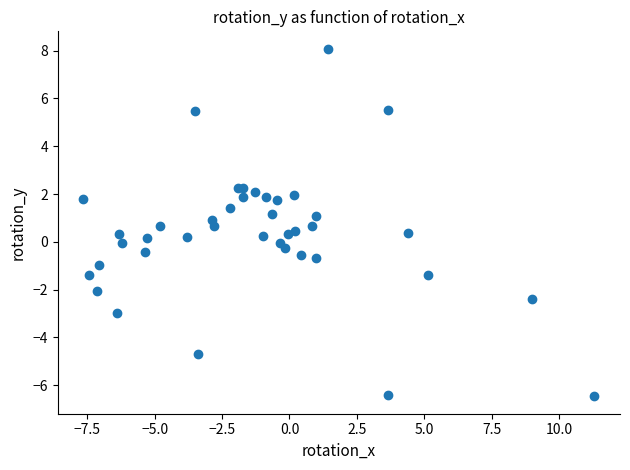

What is the range of Y values (max minus min)?

14.6